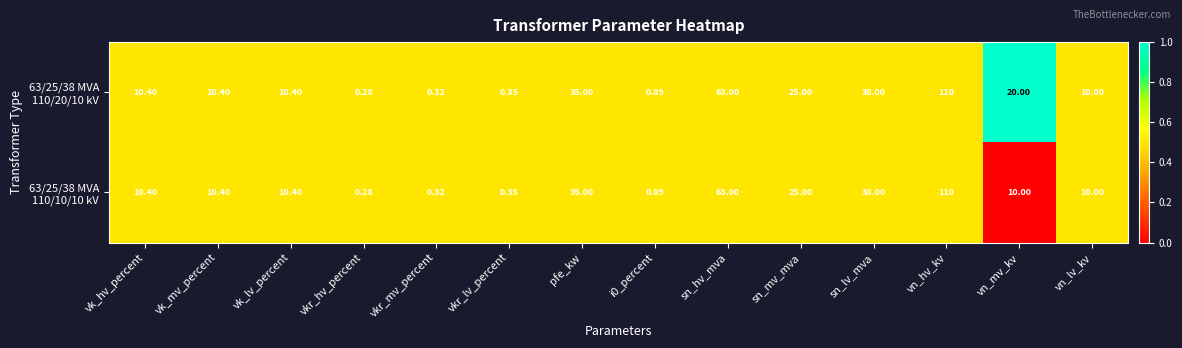

At which category does the chart reach its minimum across all series?

vkr_hv_percent